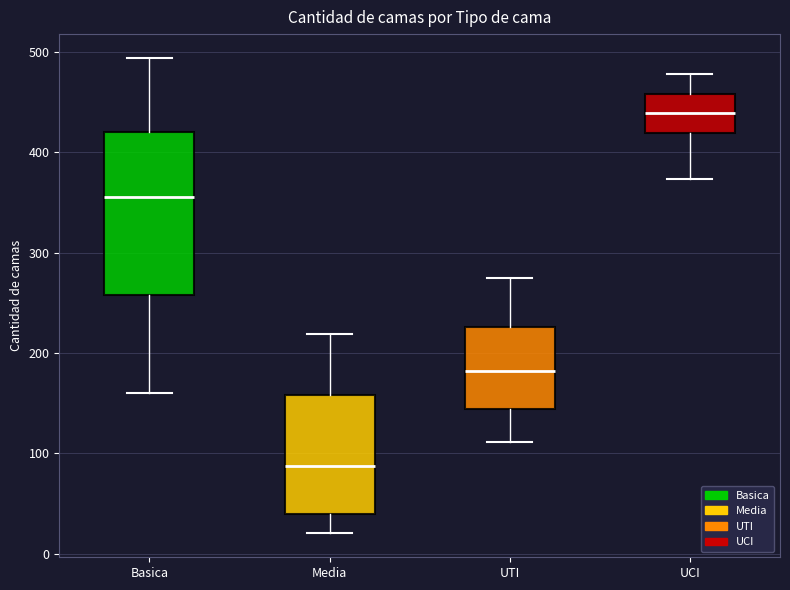

Where is the upper edge of the box for UTI on the y-axis? The values are not printed on the chart, so give them approximately, as read against the axis.

230